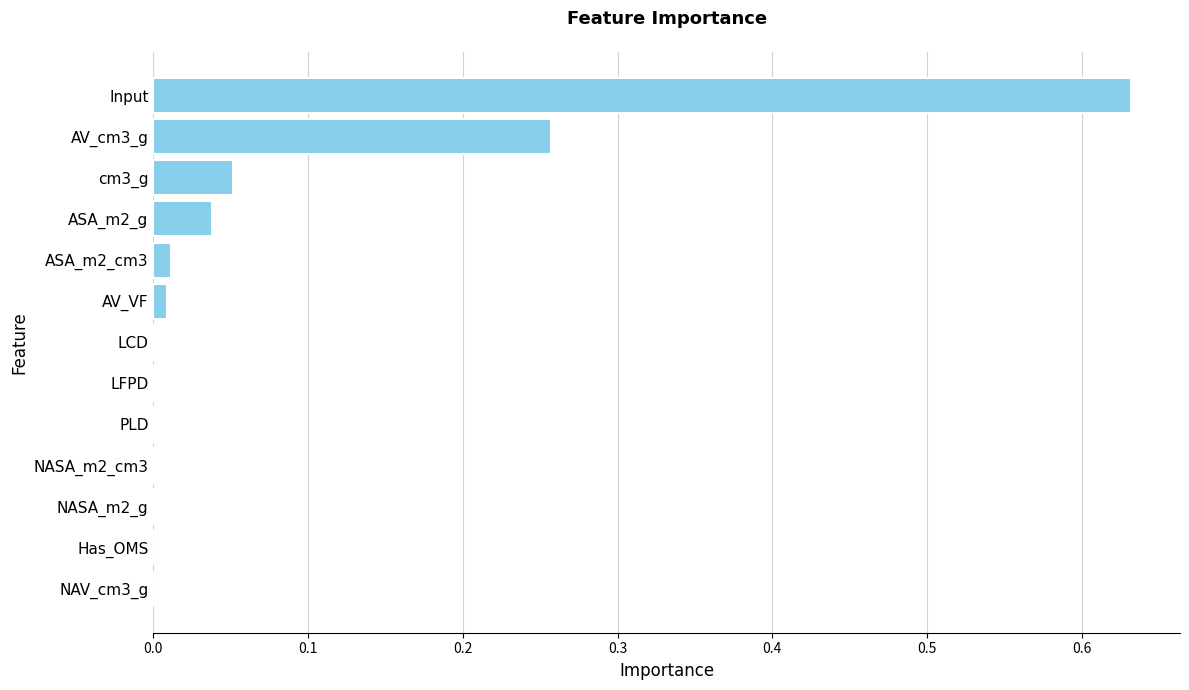

At which category does the chart reach its peak across all series?

Input